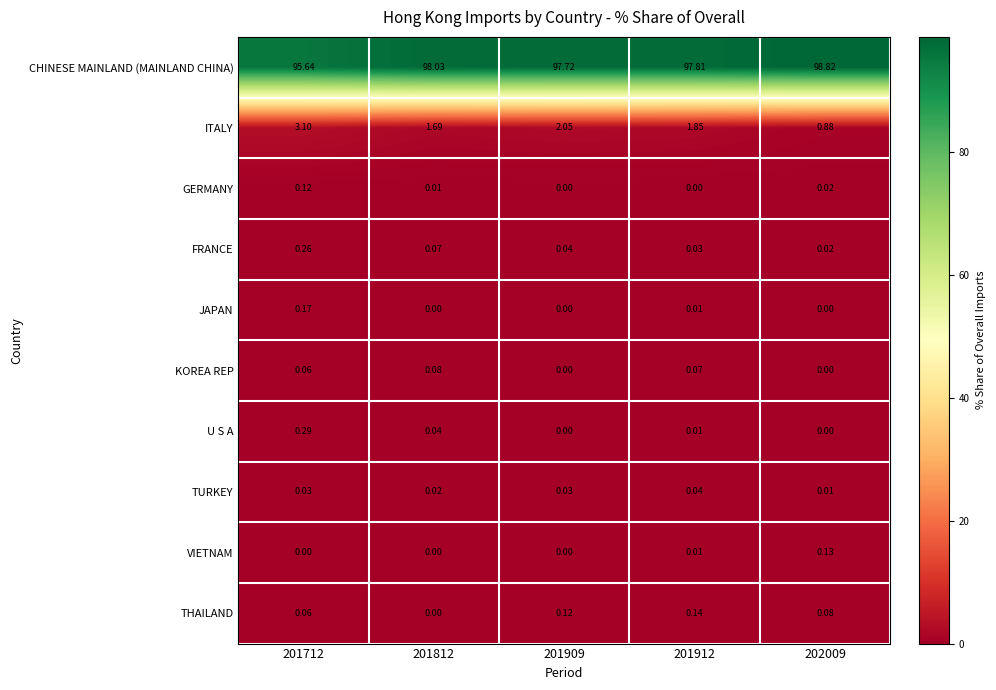

Which series has the largest total across all categories?

CHINESE MAINLAND (MAINLAND CHINA)